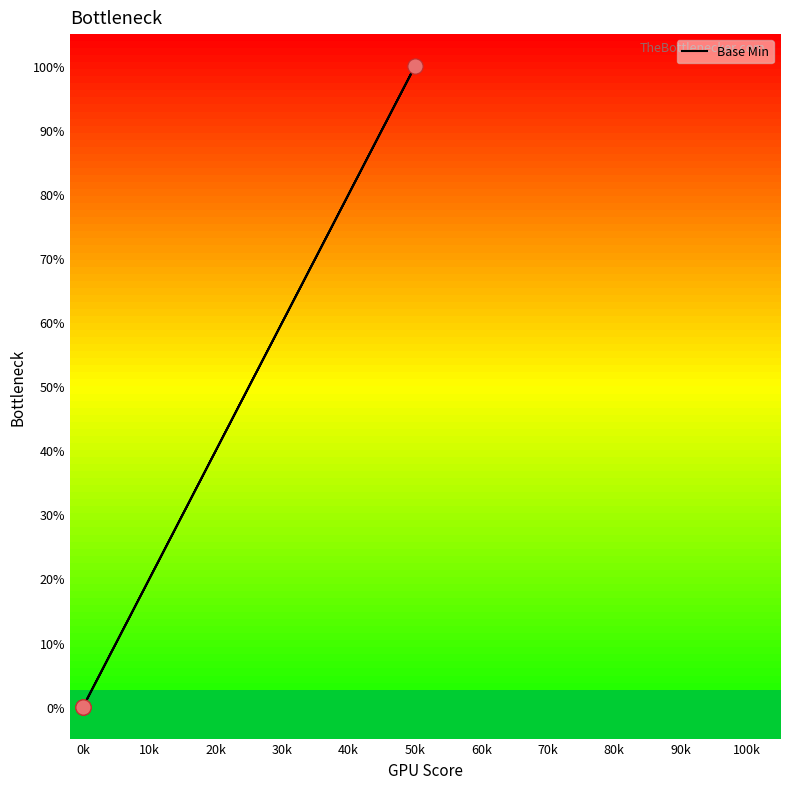

Which has a higher value, 0k or 0k?

0k